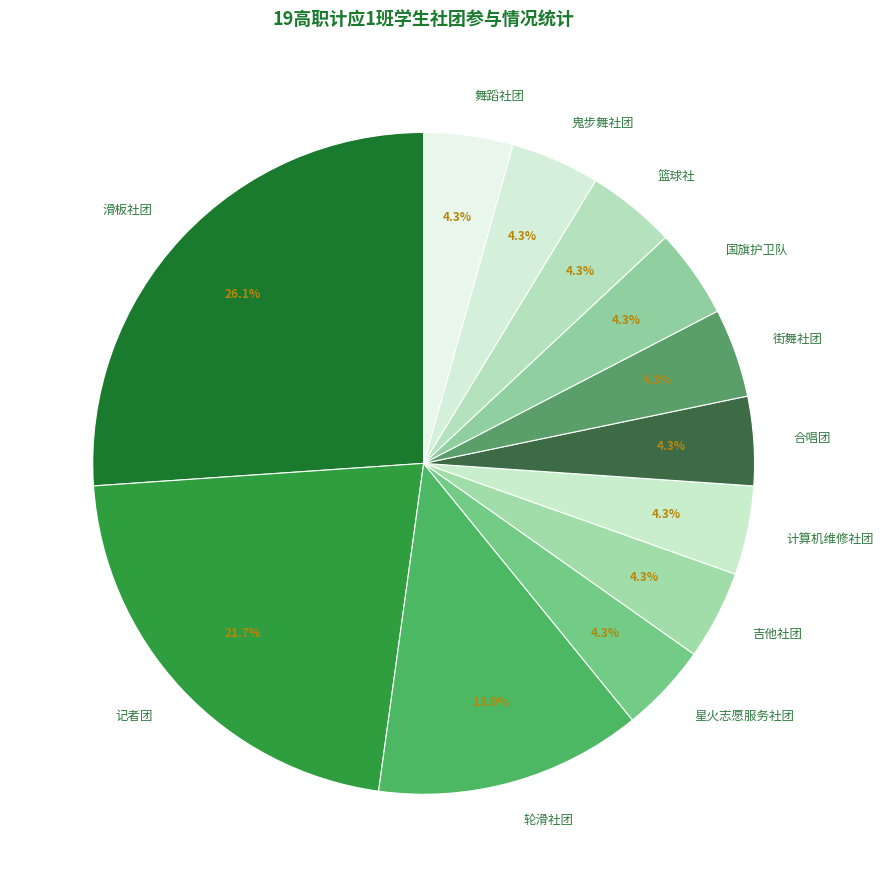

What is the total percentage of 轮滑社团 and 吉他社团?

17.4%